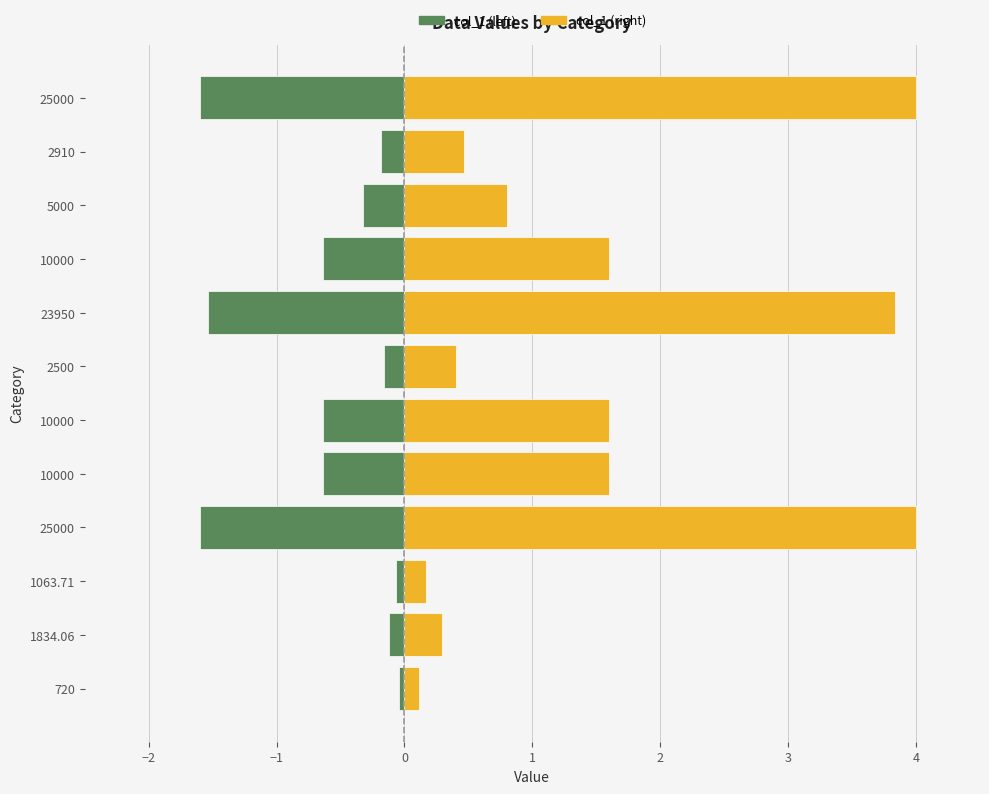

How many data points in col_1 are less than 1?

6